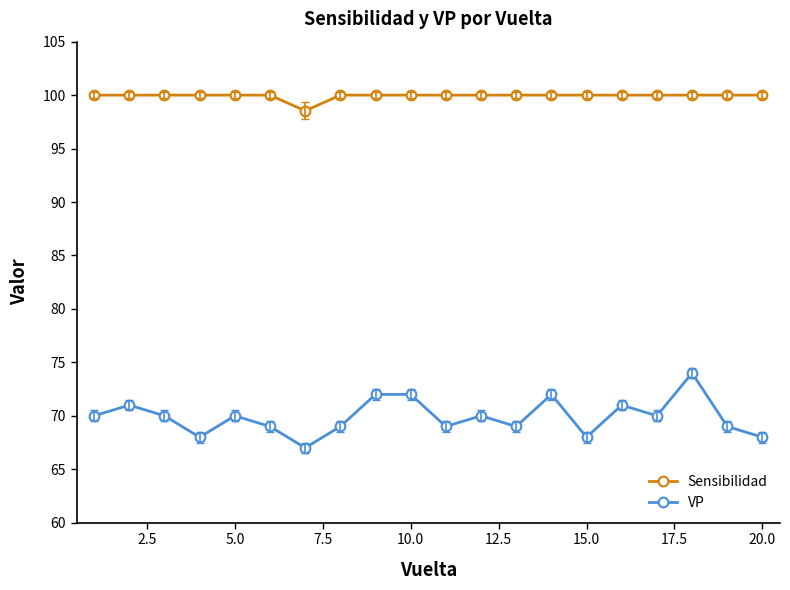

In VP, how many points are lower than both neighbors (excluding endpoints)?

6